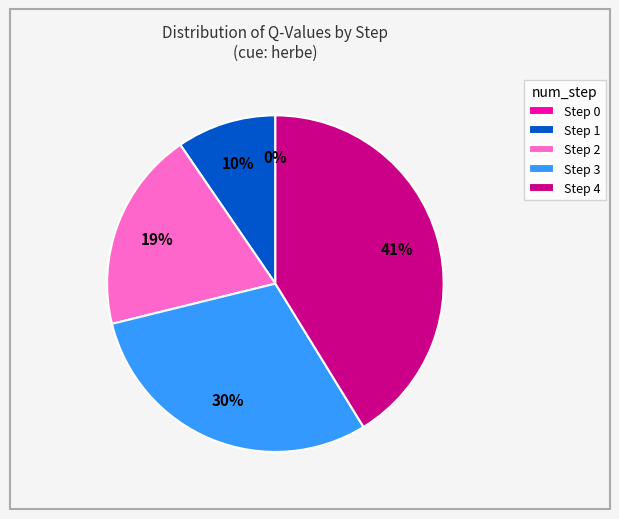

Is it true that Step 0 is 1% of the pie?

False